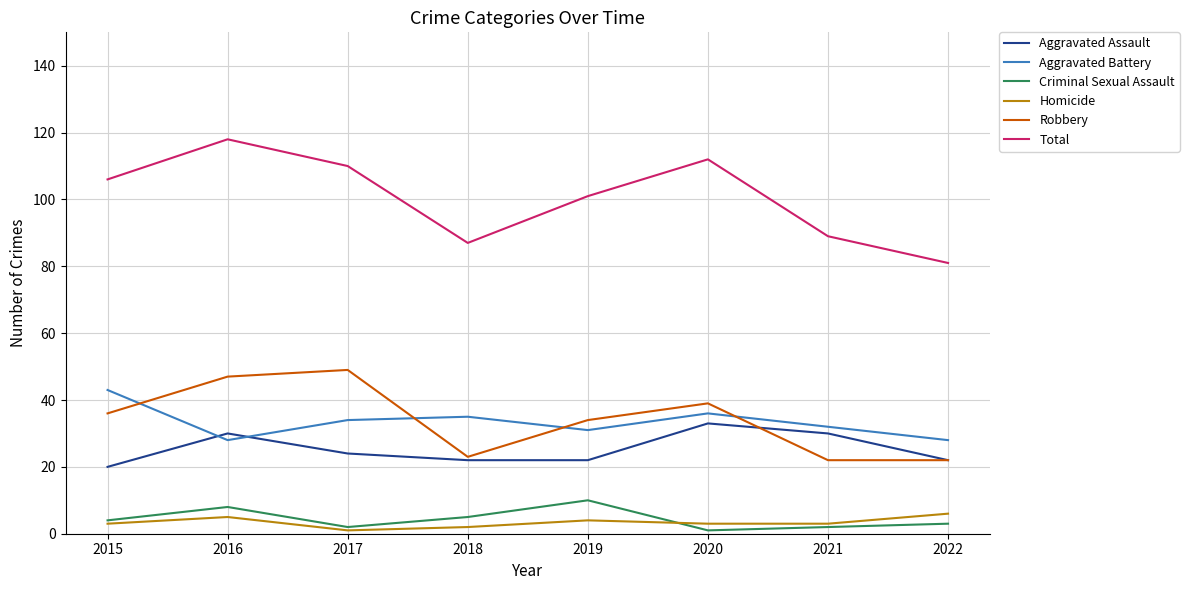

How many interior local peaks does the Total series have?

2